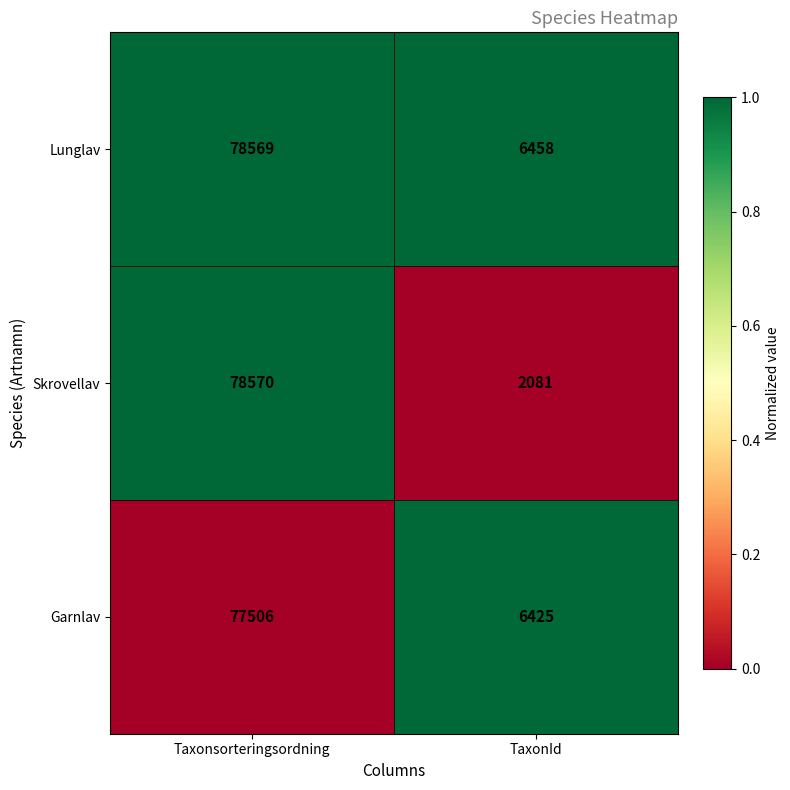

Rank the series by their maximum value, from lowest to highest.

Garnlav, Lunglav, Skrovellav